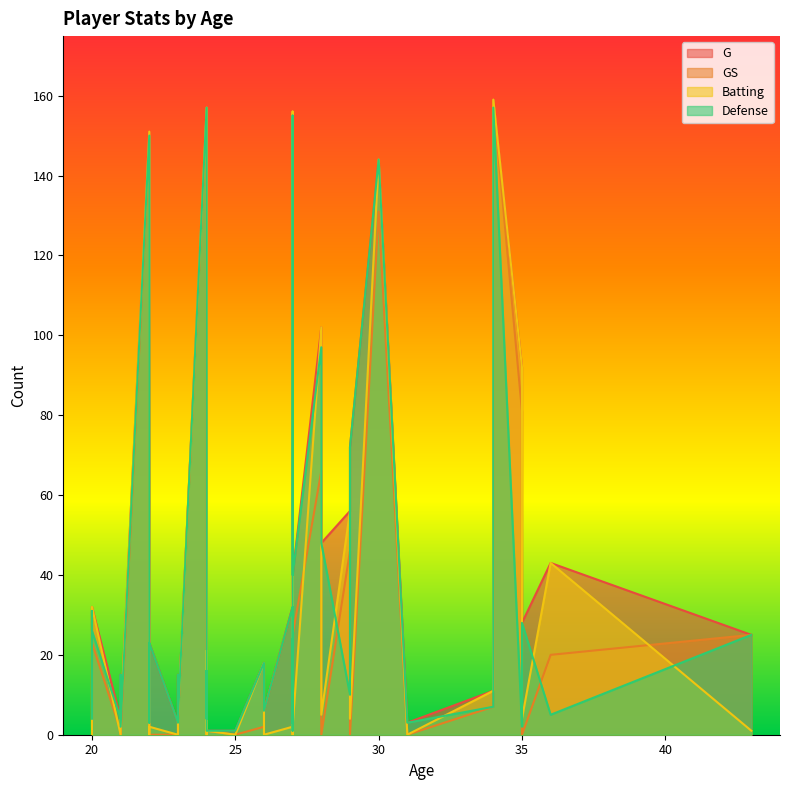

At which category does the chart reach its minimum across all series?

27